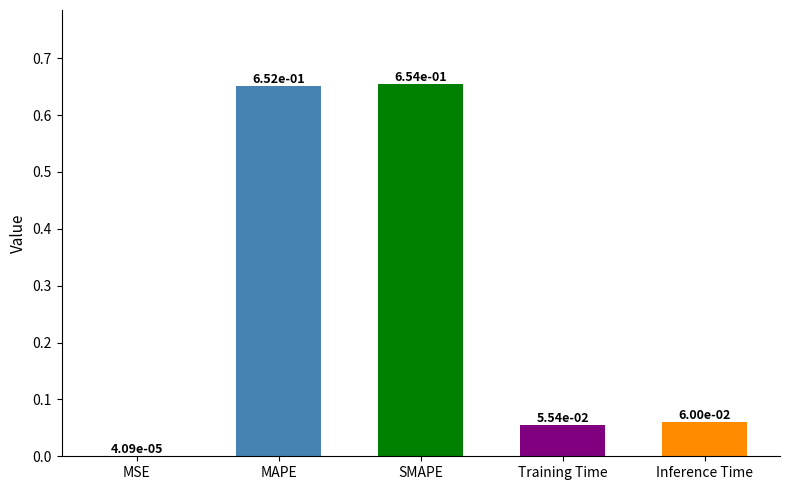

Does the chart contain stacked bars?

No